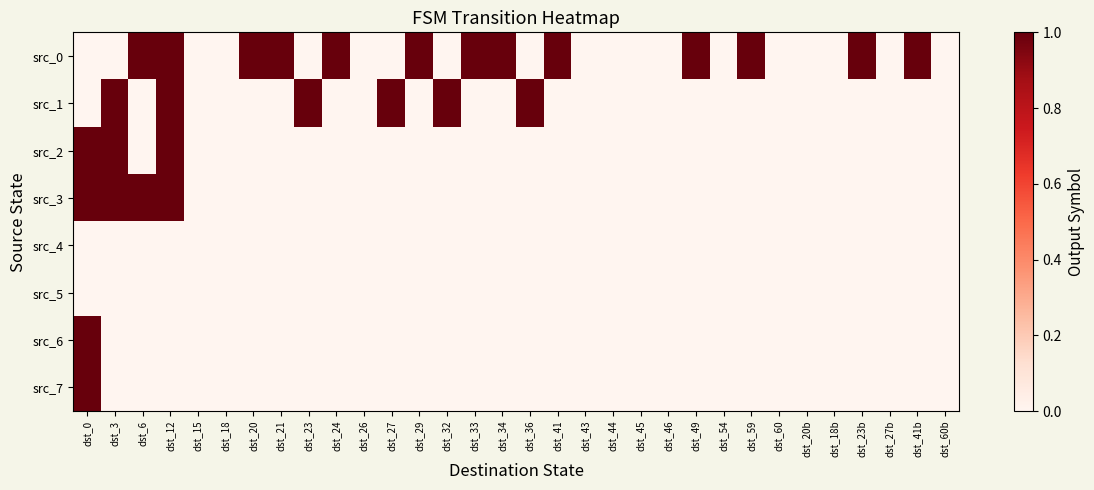

At which category is the sum across all series the highest?

dst_0